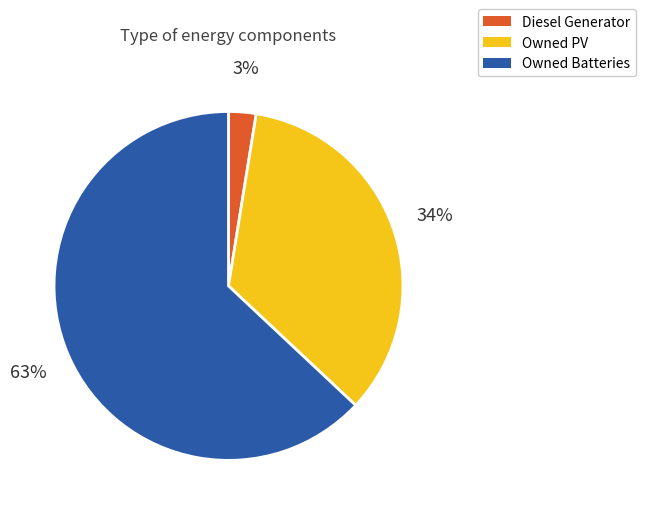

Rank the categories by value from highest to lowest.

Owned Batteries, Owned PV, Diesel Generator